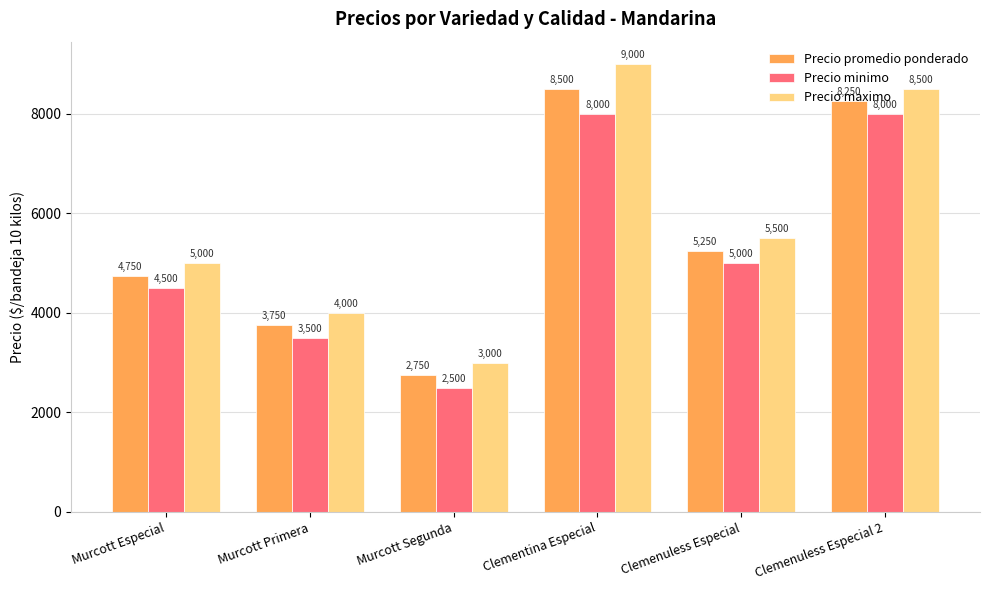

How many bars are there in each group?

3